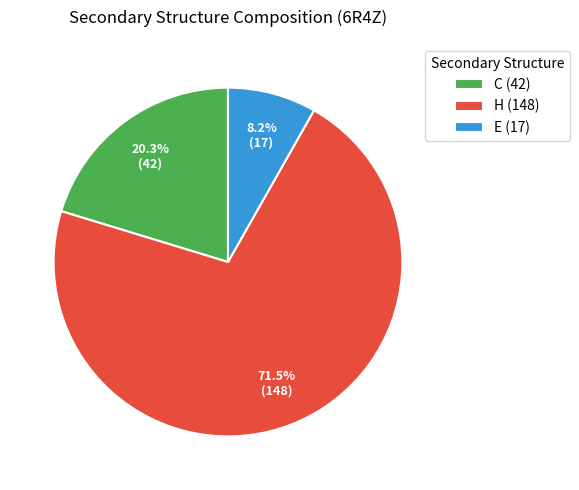

Does E (17) account for over 50% of the chart?

No